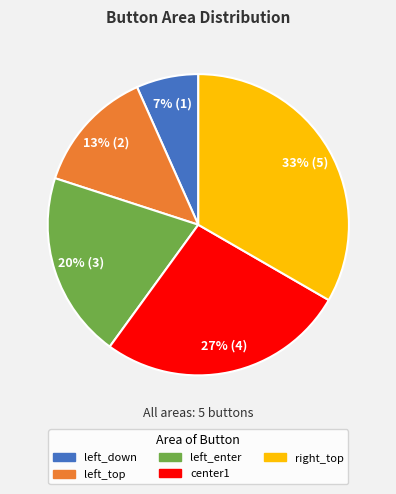

How many segments does this pie chart have?

5